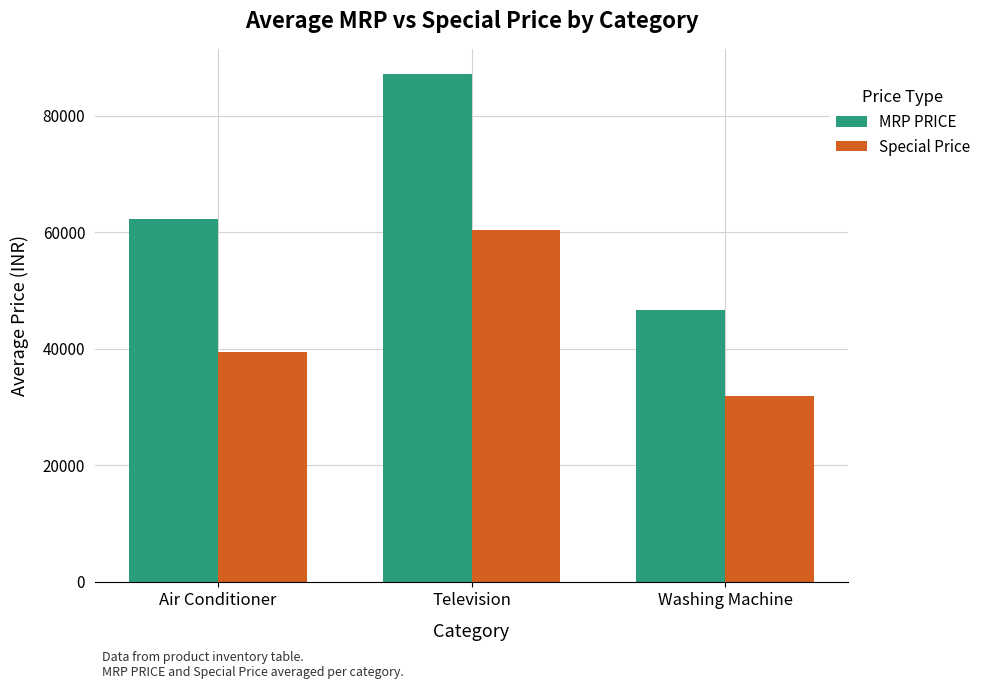

Which series changed the most between Air Conditioner and Washing Machine?

MRP PRICE